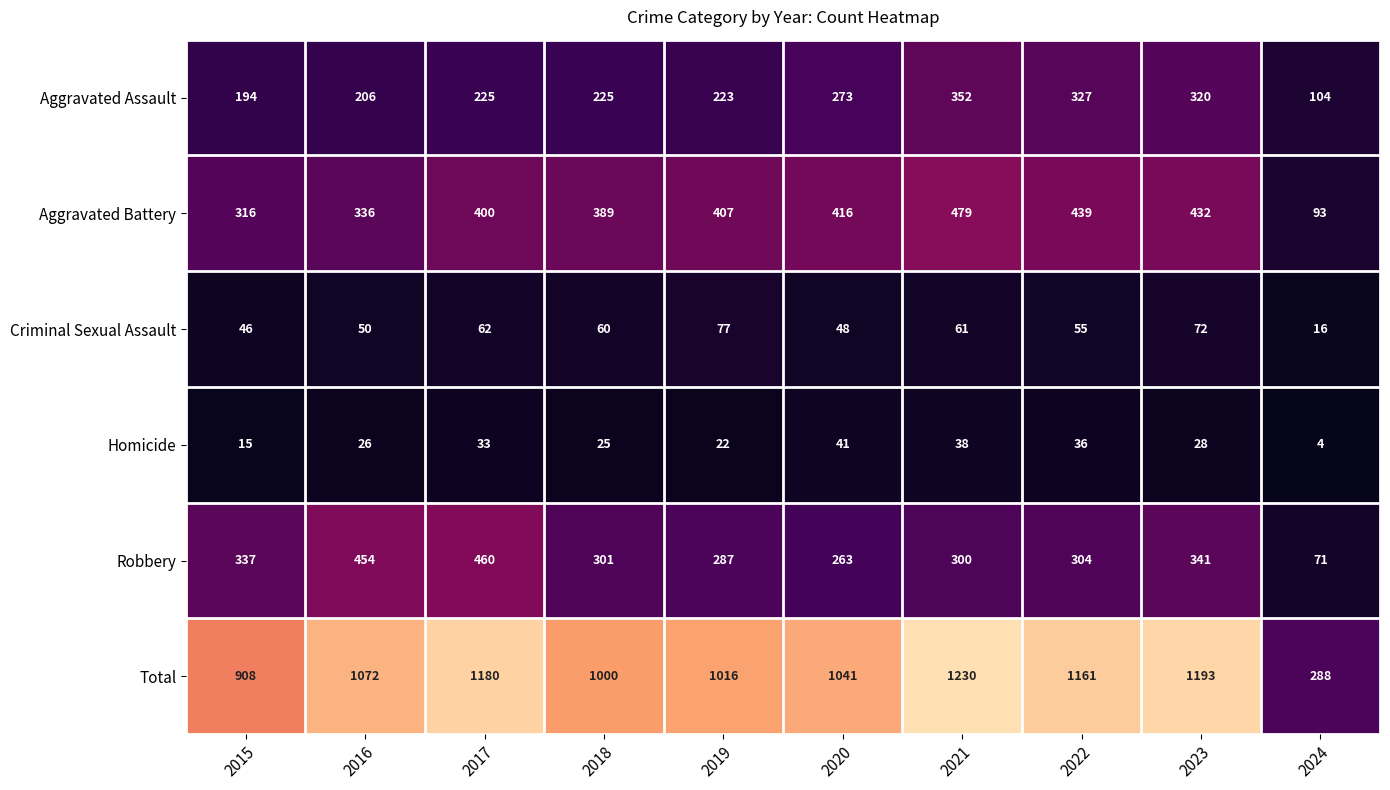

Count the number of categories in the chart.

10